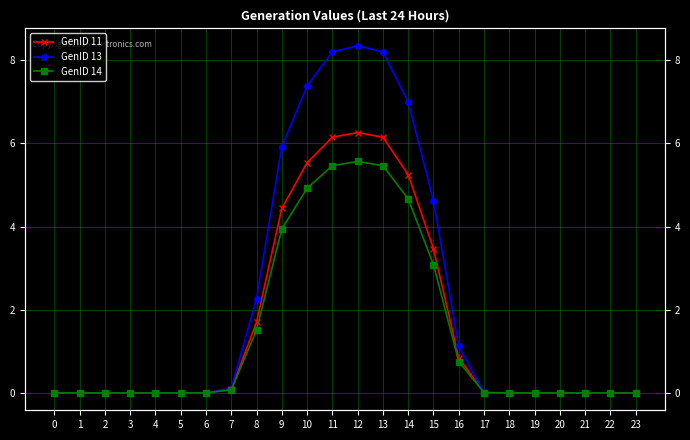

True or false: GenID 11 and GenID 14 cross at least once.

False